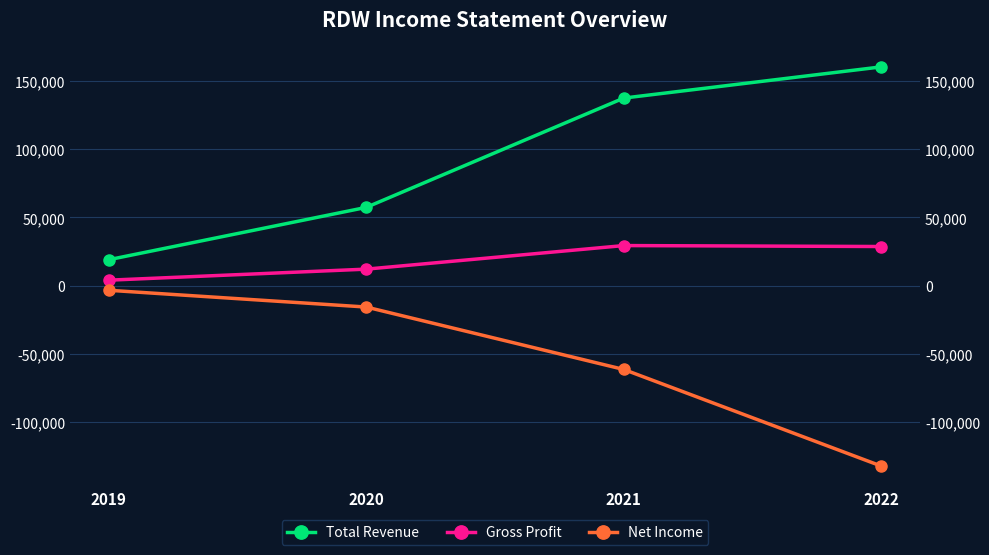

What is the sum of the Gross Profit values at 2019 and 2020?

16100